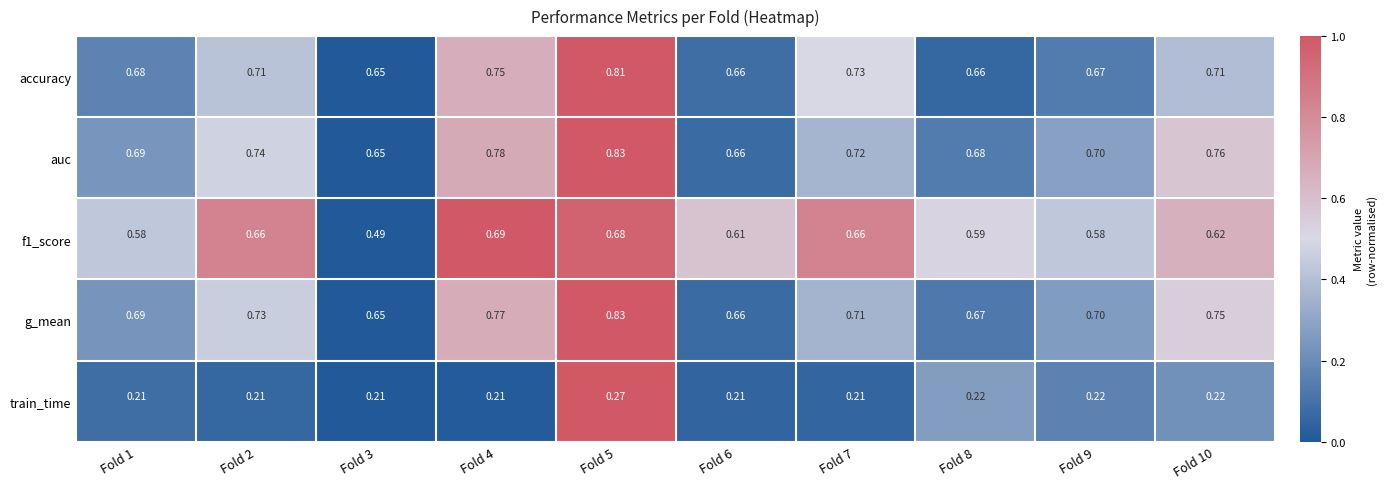

Which series has the largest total across all categories?

auc